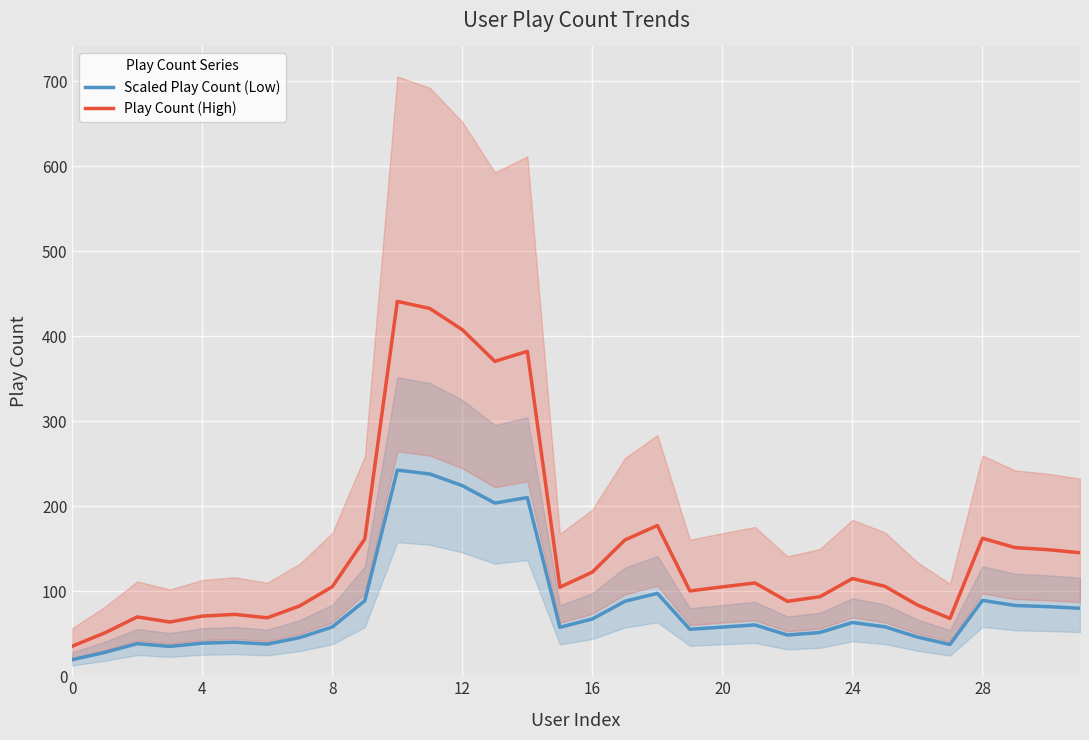

What is the greatest value displayed?

441.2